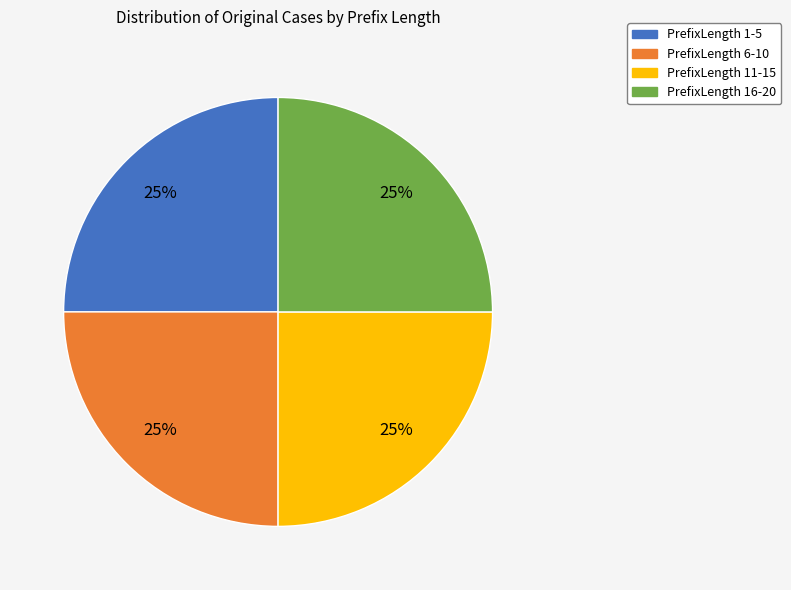

To the nearest percent, what is the average slice percentage?

25%